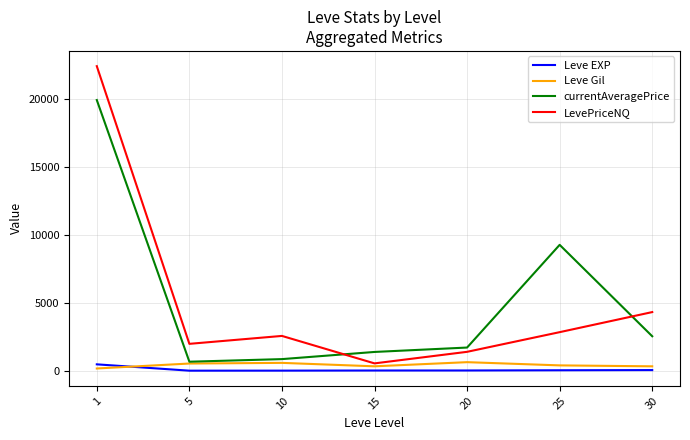

What is the lowest value of the currentAveragePrice series?

661.9